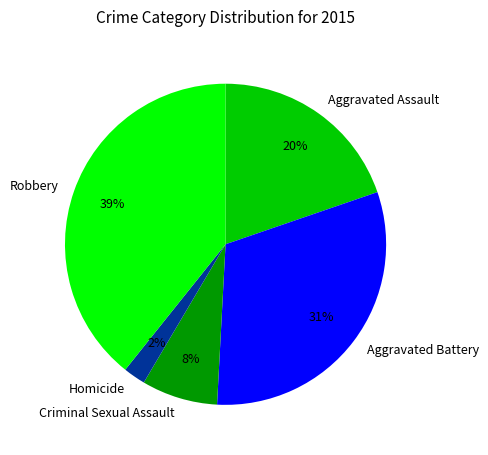

Which category has the smallest portion of the pie?

Homicide